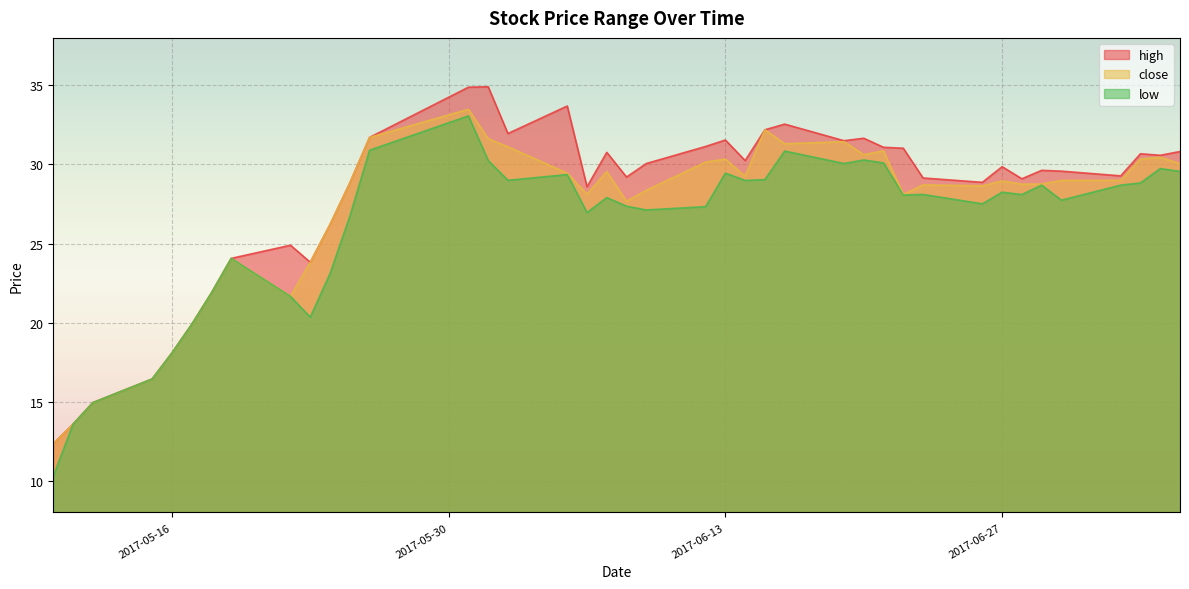

Is the value of high at 2017-05-26 greater than the value of low at 2017-06-27?

Yes